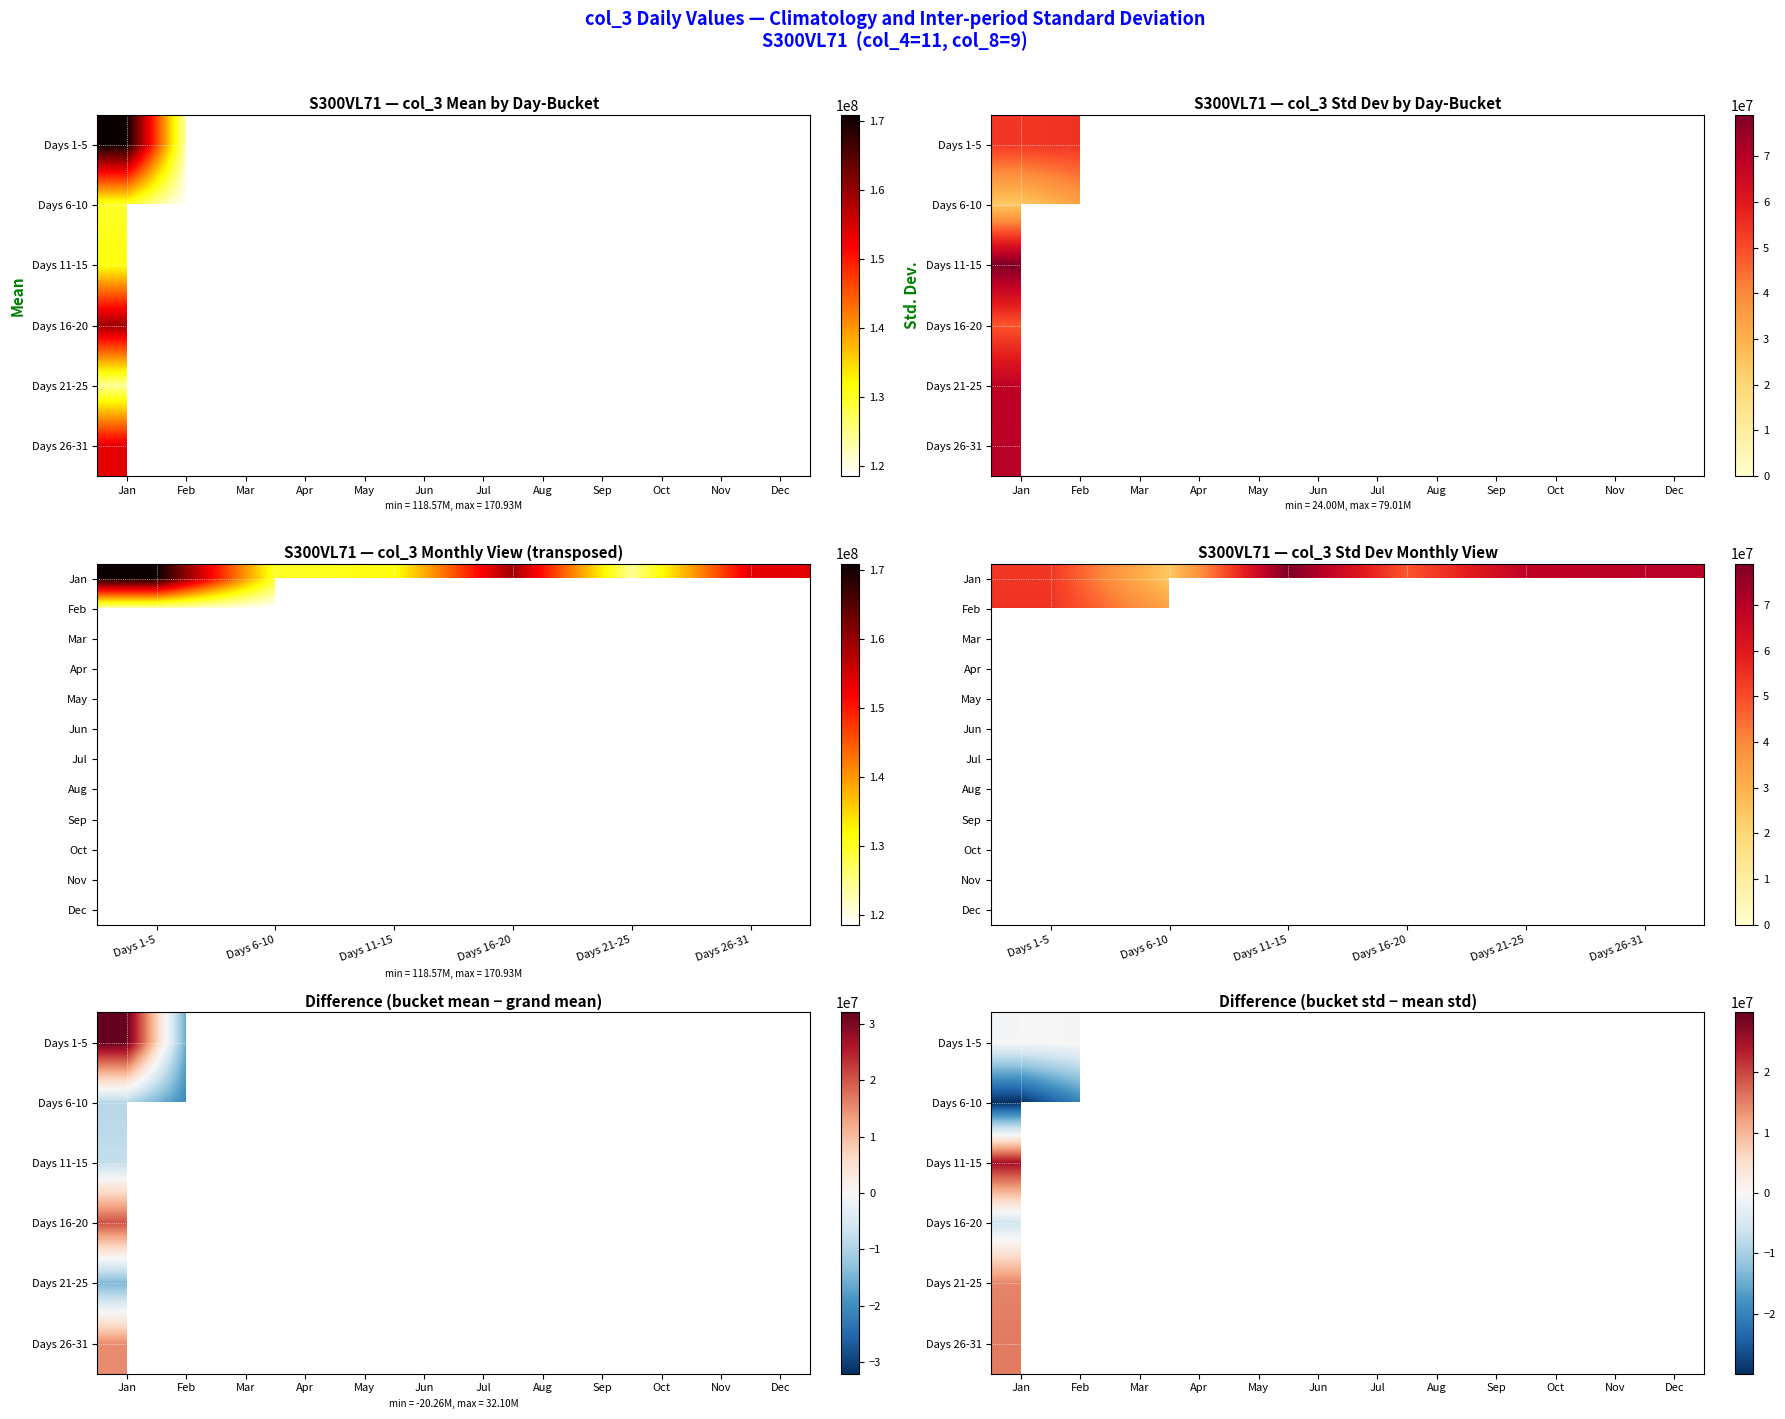

Reading left to right, transcribe all the data shown in this chart.

Jan: 0=234368200	1=155558496	2=78375168	3=175849632	4=210516584	5=129215096	6=147355264	7=122773400	8=89687224	9=160013000	10=104427312	11=233778328	12=118014152	13=194072744	14=5312496	15=209820024	16=125095072	17=107471312	18=129083072	19=225058856	20=203556160	21=162158496	22=171407464	23=48457048	24=35787512	25=47704992	26=67680512	27=216349208	28=192424640	29=218434760	30=181024048
Feb: 0=190906912	1=106940080	2=154072056	3=132864184	4=28781184	5=93459848	6=77817888	7=142630296	8=160369304	9=0	10=0	11=0	12=0	13=0	14=0	15=0	16=0	17=0	18=0	19=0	20=0	21=0	22=0	23=0	24=0	25=0	26=0	27=0	28=0	29=0	30=0
Mar: 0=0	1=0	2=0	3=0	4=0	5=0	6=0	7=0	8=0	9=0	10=0	11=0	12=0	13=0	14=0	15=0	16=0	17=0	18=0	19=0	20=0	21=0	22=0	23=0	24=0	25=0	26=0	27=0	28=0	29=0	30=0
Apr: 0=0	1=0	2=0	3=0	4=0	5=0	6=0	7=0	8=0	9=0	10=0	11=0	12=0	13=0	14=0	15=0	16=0	17=0	18=0	19=0	20=0	21=0	22=0	23=0	24=0	25=0	26=0	27=0	28=0	29=0	30=0
May: 0=0	1=0	2=0	3=0	4=0	5=0	6=0	7=0	8=0	9=0	10=0	11=0	12=0	13=0	14=0	15=0	16=0	17=0	18=0	19=0	20=0	21=0	22=0	23=0	24=0	25=0	26=0	27=0	28=0	29=0	30=0
Jun: 0=0	1=0	2=0	3=0	4=0	5=0	6=0	7=0	8=0	9=0	10=0	11=0	12=0	13=0	14=0	15=0	16=0	17=0	18=0	19=0	20=0	21=0	22=0	23=0	24=0	25=0	26=0	27=0	28=0	29=0	30=0
Jul: 0=0	1=0	2=0	3=0	4=0	5=0	6=0	7=0	8=0	9=0	10=0	11=0	12=0	13=0	14=0	15=0	16=0	17=0	18=0	19=0	20=0	21=0	22=0	23=0	24=0	25=0	26=0	27=0	28=0	29=0	30=0
Aug: 0=0	1=0	2=0	3=0	4=0	5=0	6=0	7=0	8=0	9=0	10=0	11=0	12=0	13=0	14=0	15=0	16=0	17=0	18=0	19=0	20=0	21=0	22=0	23=0	24=0	25=0	26=0	27=0	28=0	29=0	30=0
Sep: 0=0	1=0	2=0	3=0	4=0	5=0	6=0	7=0	8=0	9=0	10=0	11=0	12=0	13=0	14=0	15=0	16=0	17=0	18=0	19=0	20=0	21=0	22=0	23=0	24=0	25=0	26=0	27=0	28=0	29=0	30=0
Oct: 0=0	1=0	2=0	3=0	4=0	5=0	6=0	7=0	8=0	9=0	10=0	11=0	12=0	13=0	14=0	15=0	16=0	17=0	18=0	19=0	20=0	21=0	22=0	23=0	24=0	25=0	26=0	27=0	28=0	29=0	30=0
Nov: 0=0	1=0	2=0	3=0	4=0	5=0	6=0	7=0	8=0	9=0	10=0	11=0	12=0	13=0	14=0	15=0	16=0	17=0	18=0	19=0	20=0	21=0	22=0	23=0	24=0	25=0	26=0	27=0	28=0	29=0	30=0
Dec: 0=0	1=0	2=0	3=0	4=0	5=0	6=0	7=0	8=0	9=0	10=0	11=0	12=0	13=0	14=0	15=0	16=0	17=0	18=0	19=0	20=0	21=0	22=0	23=0	24=0	25=0	26=0	27=0	28=0	29=0	30=0